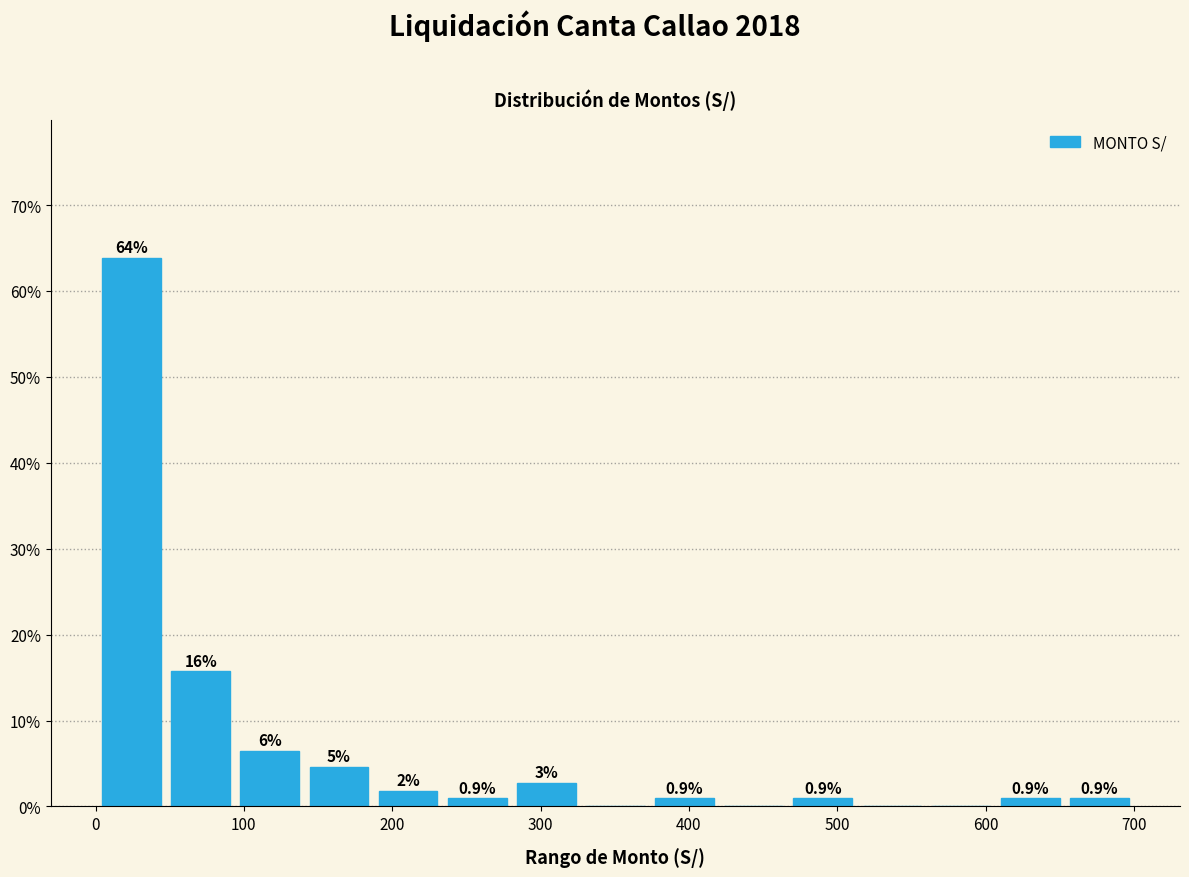

Which range on the x-axis has the tallest bar?

0 to 50